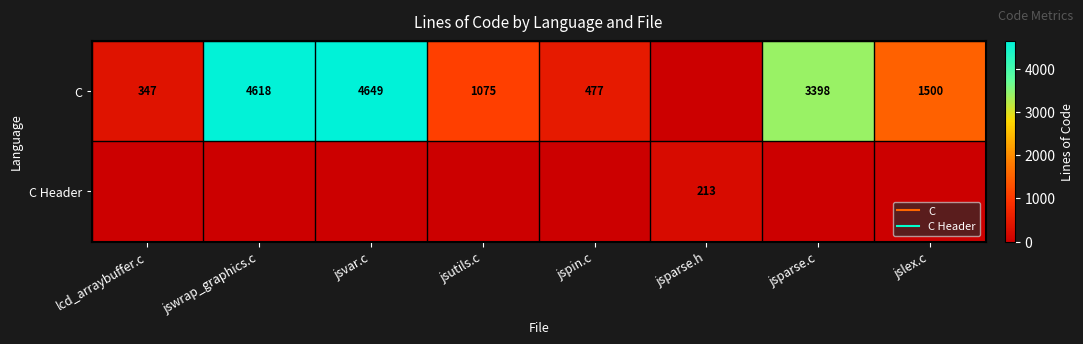

Rank the series by their maximum value, from highest to lowest.

C, C Header